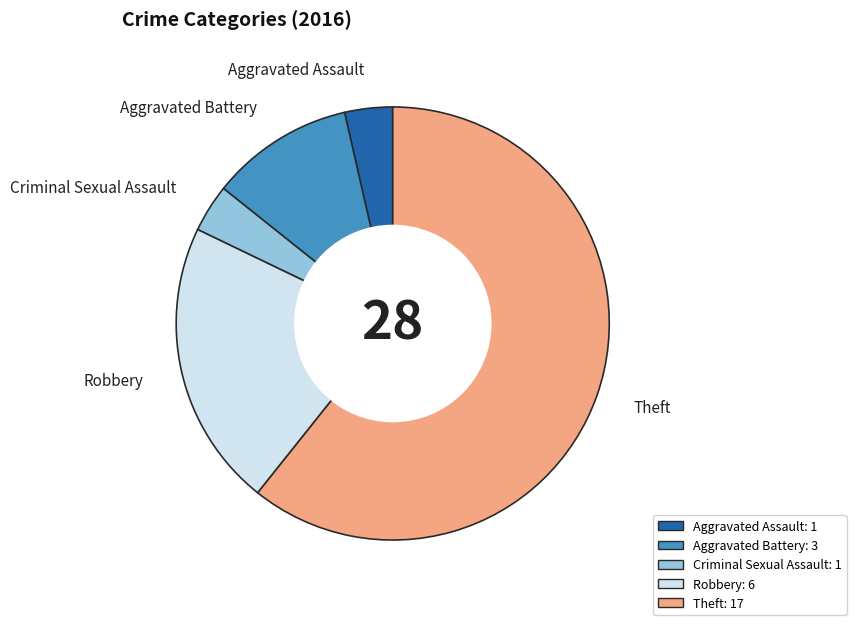

Which category has the biggest portion of the pie?

Theft